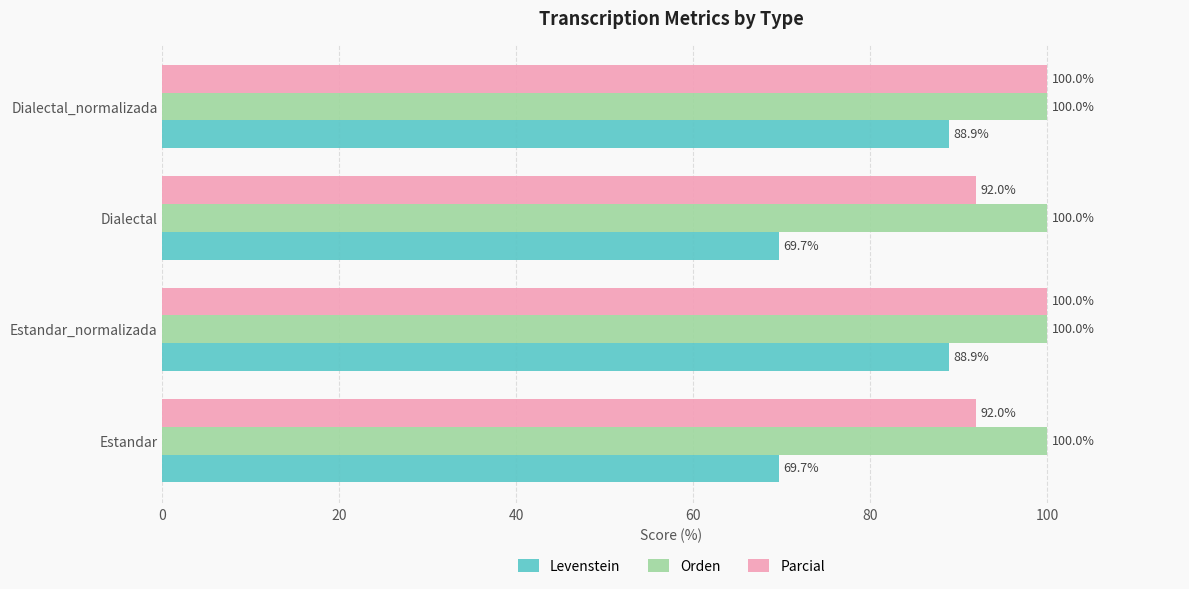

What is the greatest value displayed?

100.0